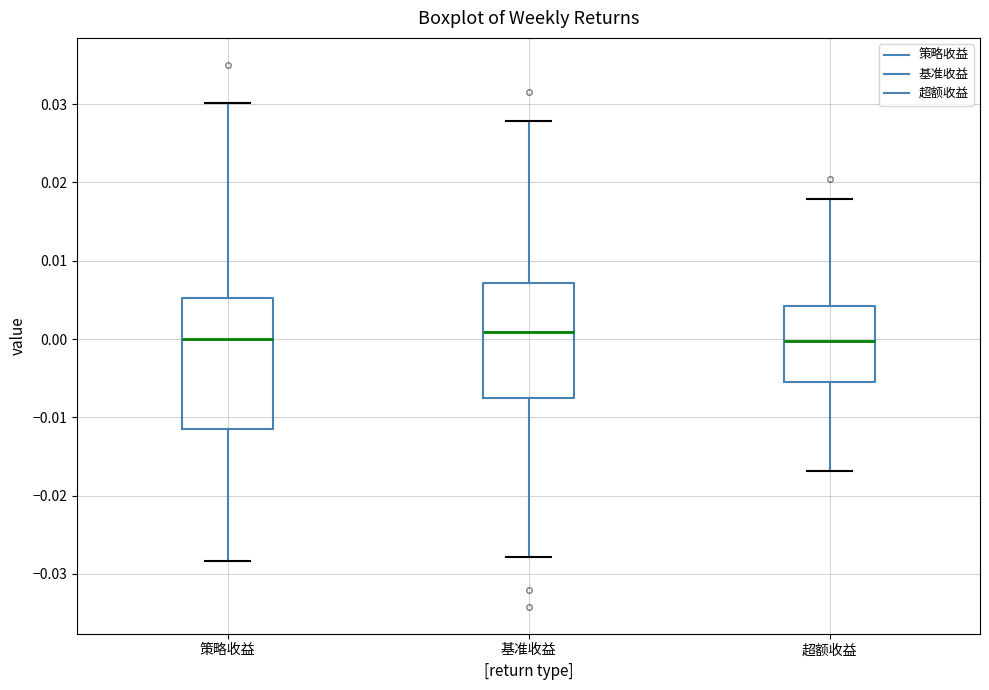

Reading left to right, read every box against the y-axis: the position of its median line, the range the box covers, and the ends of its whiskers. The values are not printed on the chart, so give them approximately, as read against the axis.

策略收益: median 0.000, box -0.012 to 0.005, whiskers -0.028 to 0.030
基准收益: median 0.001, box -0.008 to 0.007, whiskers -0.028 to 0.028
超额收益: median 0.000, box -0.005 to 0.004, whiskers -0.017 to 0.018